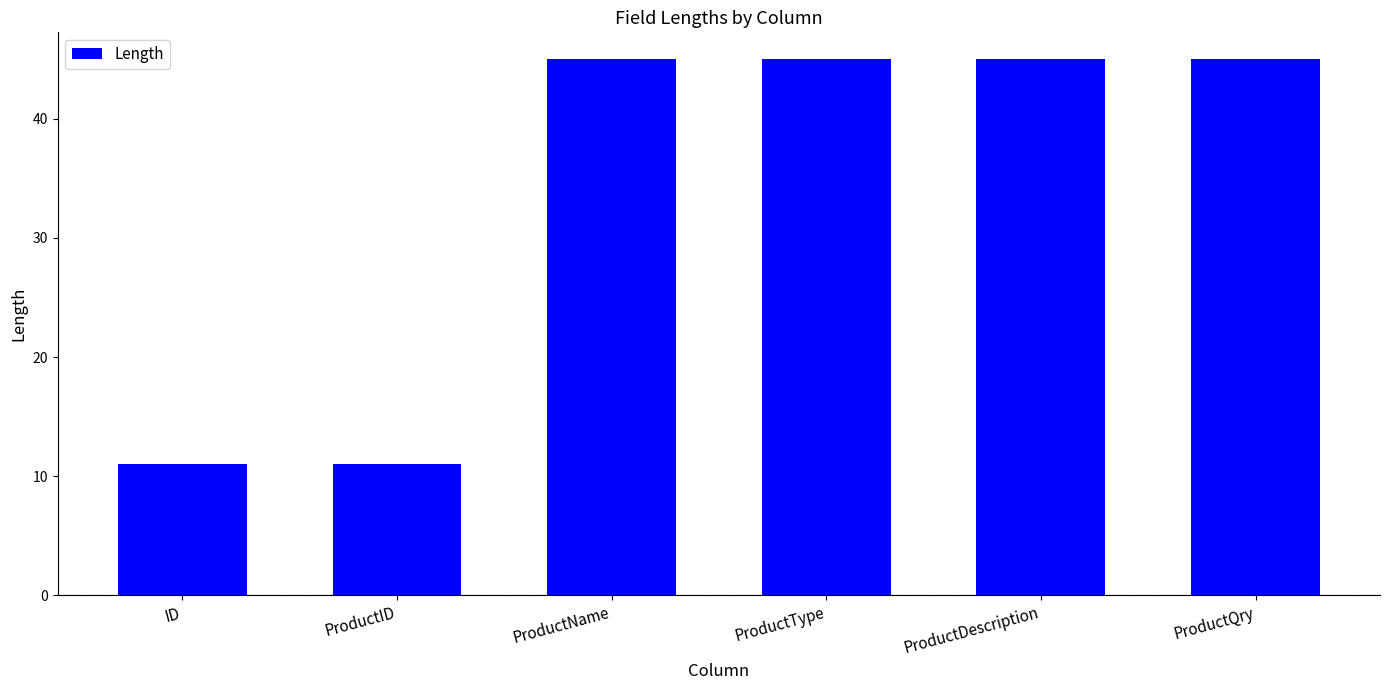

The chart shows a value of 45 at ProductDescription. True or false?

True